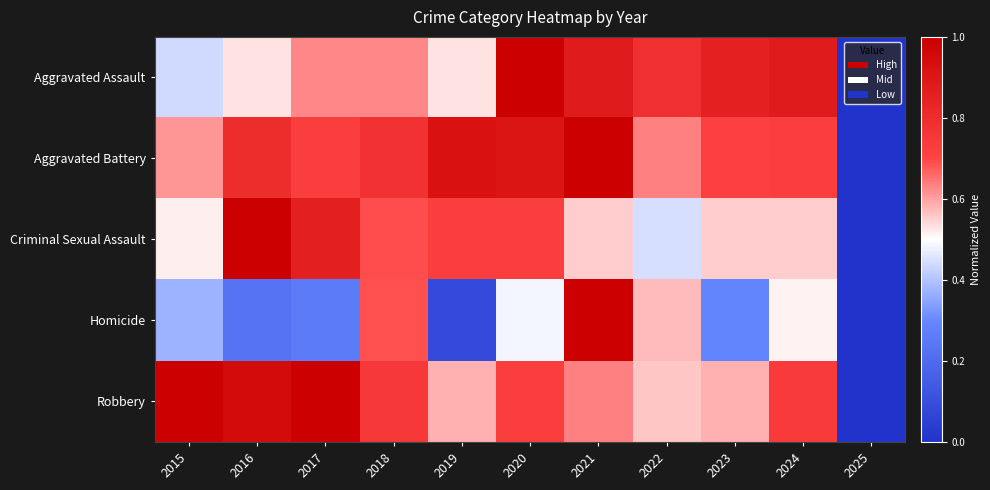

What is the greatest value displayed?

1.0